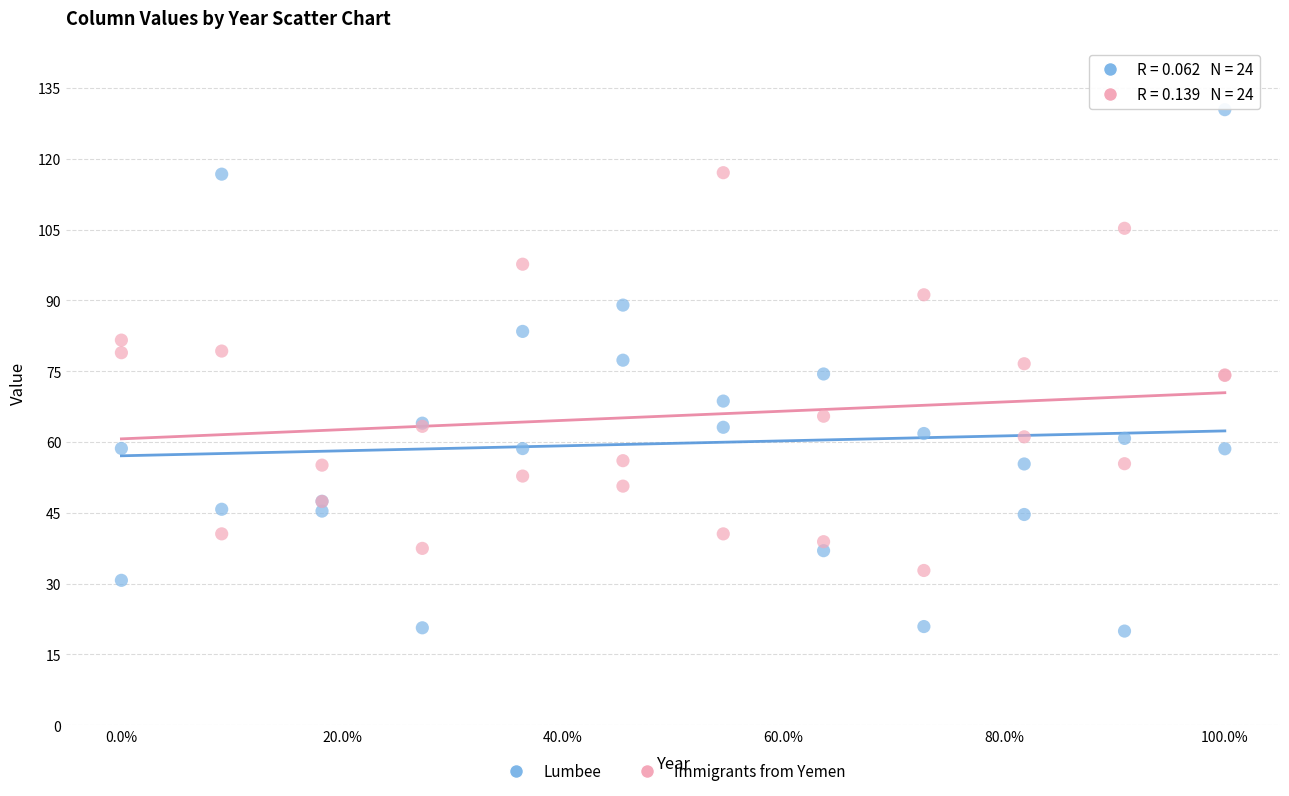

Which series reaches the maximum Y coordinate?

Lumbee